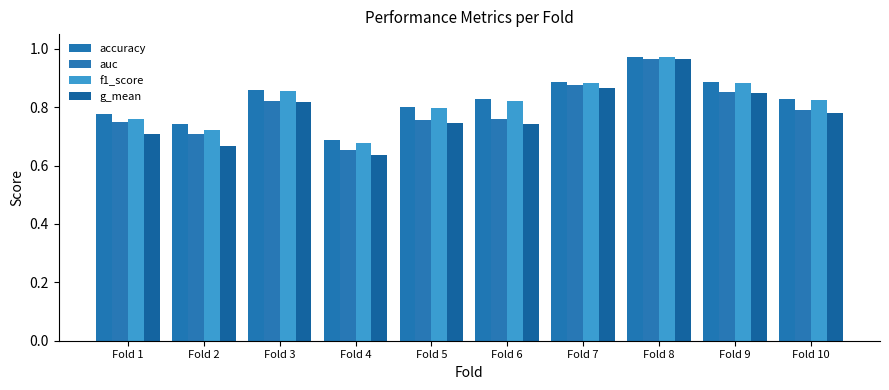

Which has a higher value, Fold 8 or Fold 7?

Fold 8